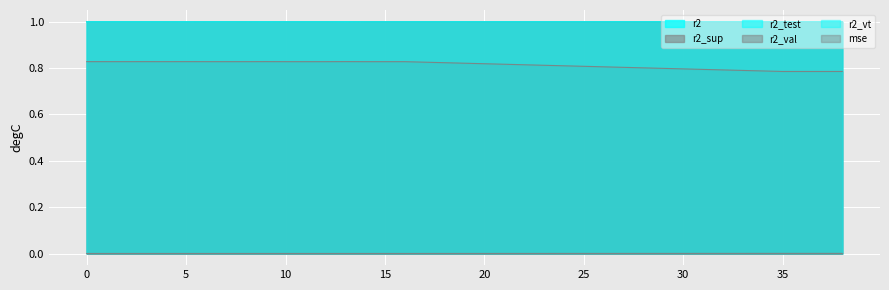

How many distinct data groups are displayed?

6